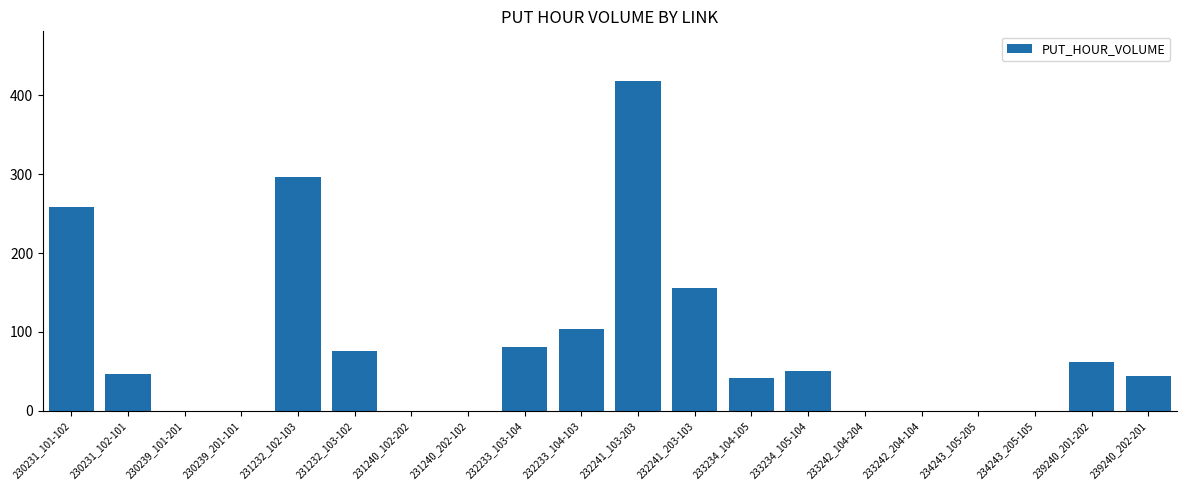

What is the difference between the values at 230231_101-102 and 234243_105-205?

258.1